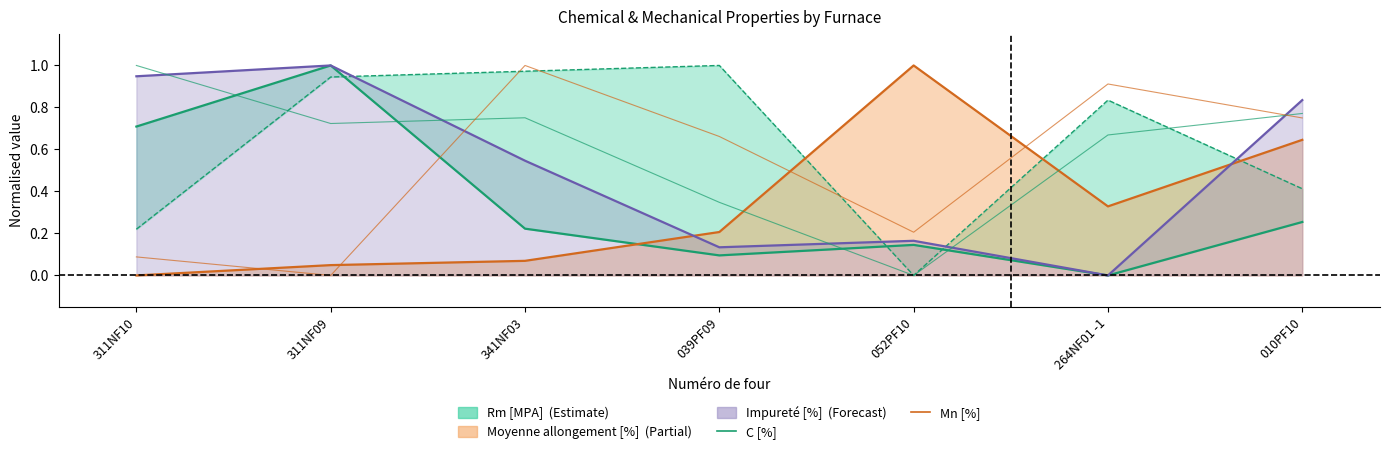

Is the value of Mn [%] at 311NF09 greater than the value of C [%] at 311NF09?

No